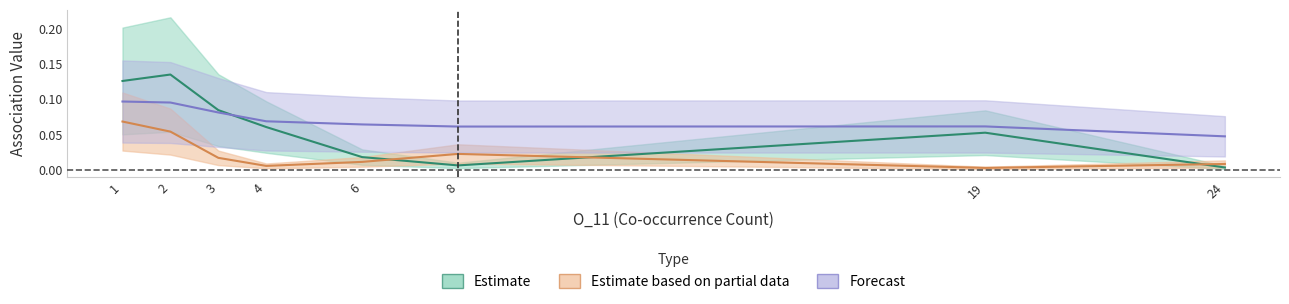

Does the chart display data point markers on the line(s)?

No